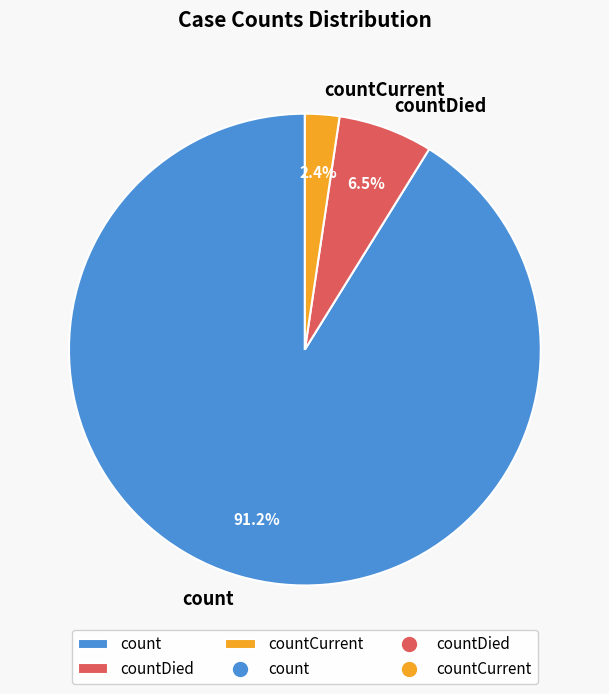

What percentage is the count slice, to the nearest percent?

91%